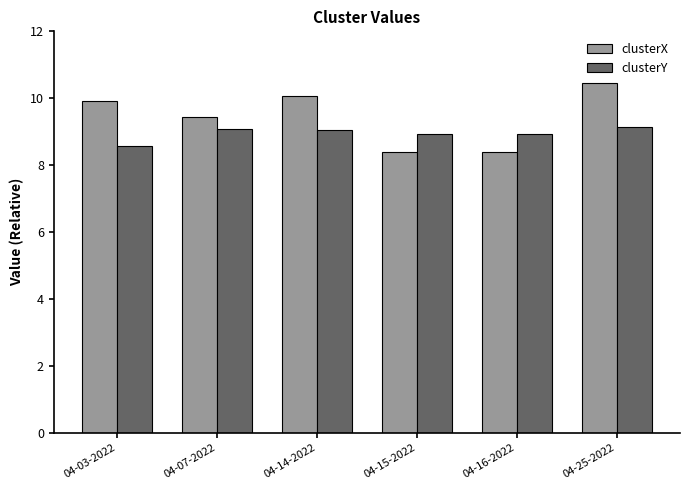

Reading left to right, list all the values displayed in this chart.

clusterX: 04-03-2022=9.9	04-07-2022=9.4	04-14-2022=10.1	04-15-2022=8.4	04-16-2022=8.4	04-25-2022=10.4
clusterY: 04-03-2022=8.6	04-07-2022=9.1	04-14-2022=9.1	04-15-2022=8.9	04-16-2022=8.9	04-25-2022=9.1